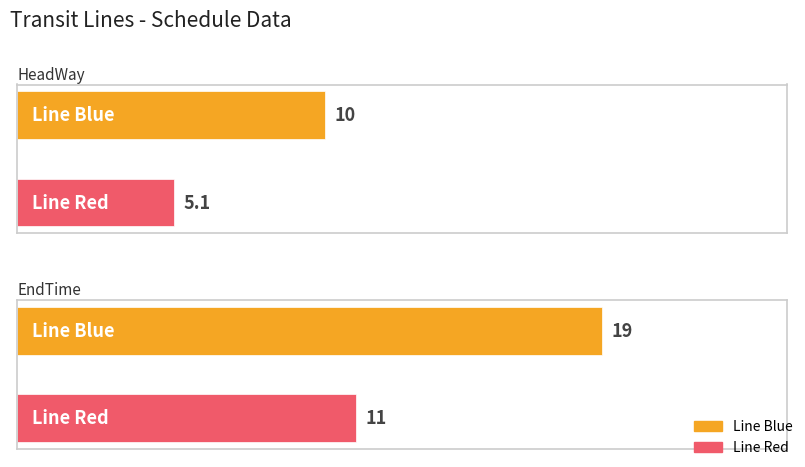

What is the lowest value of the EndTime series?

11.0